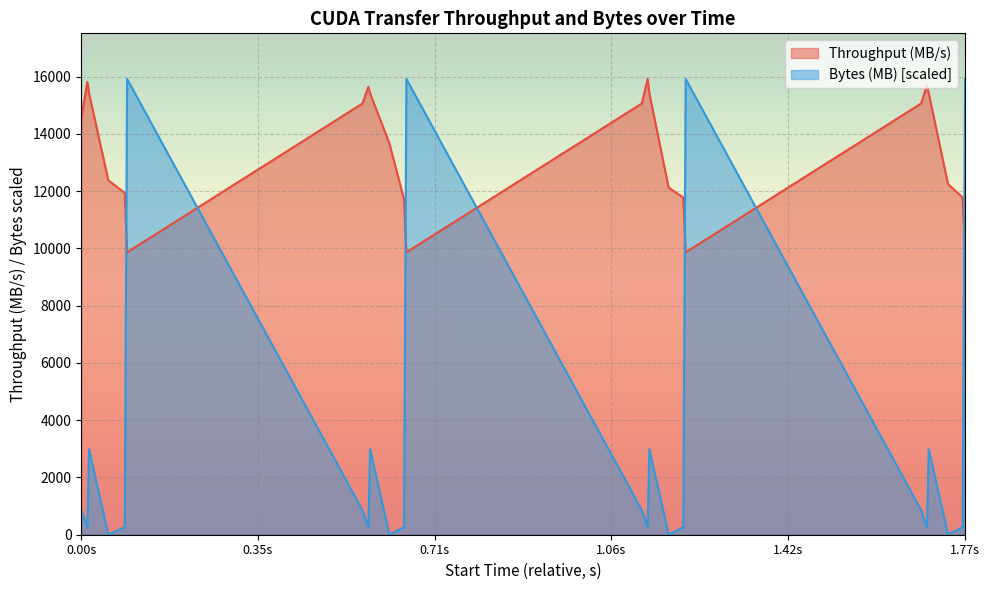

Where is Bytes (MB) nearest to the value 7960?

243